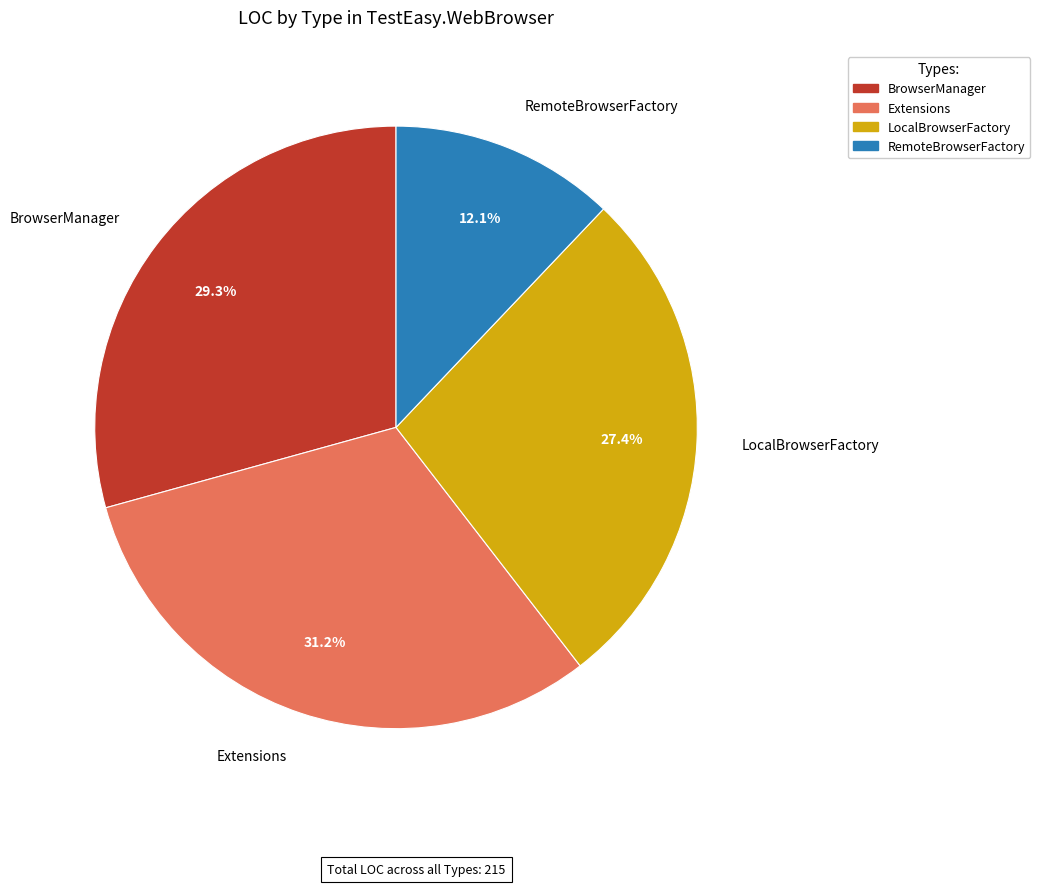

Is there any slice that represents more than half of the pie?

No